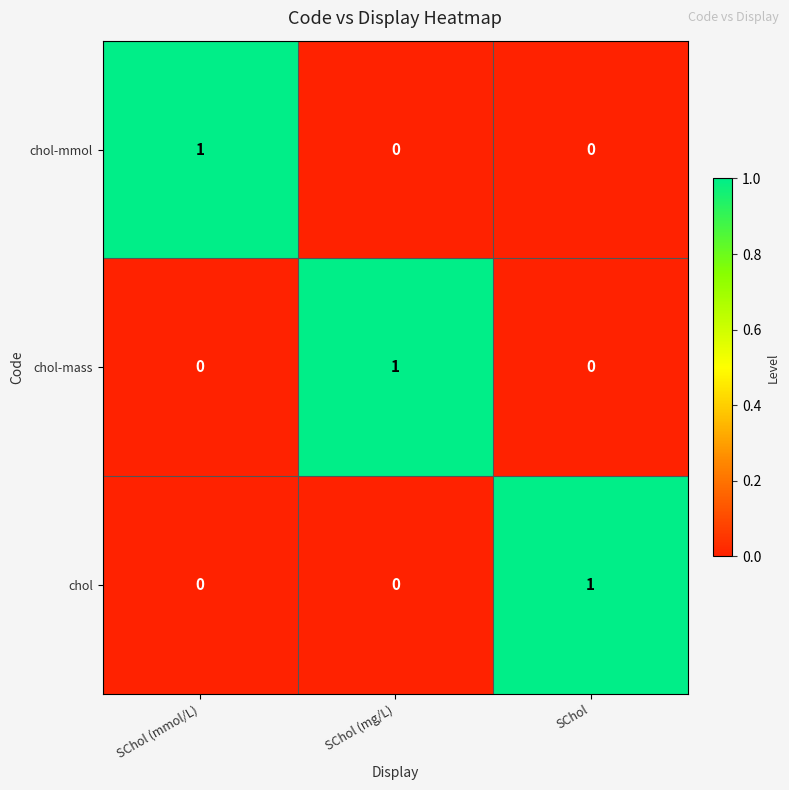

The value of chol-mmol at SChol (mmol/L) is 2. True or false?

False